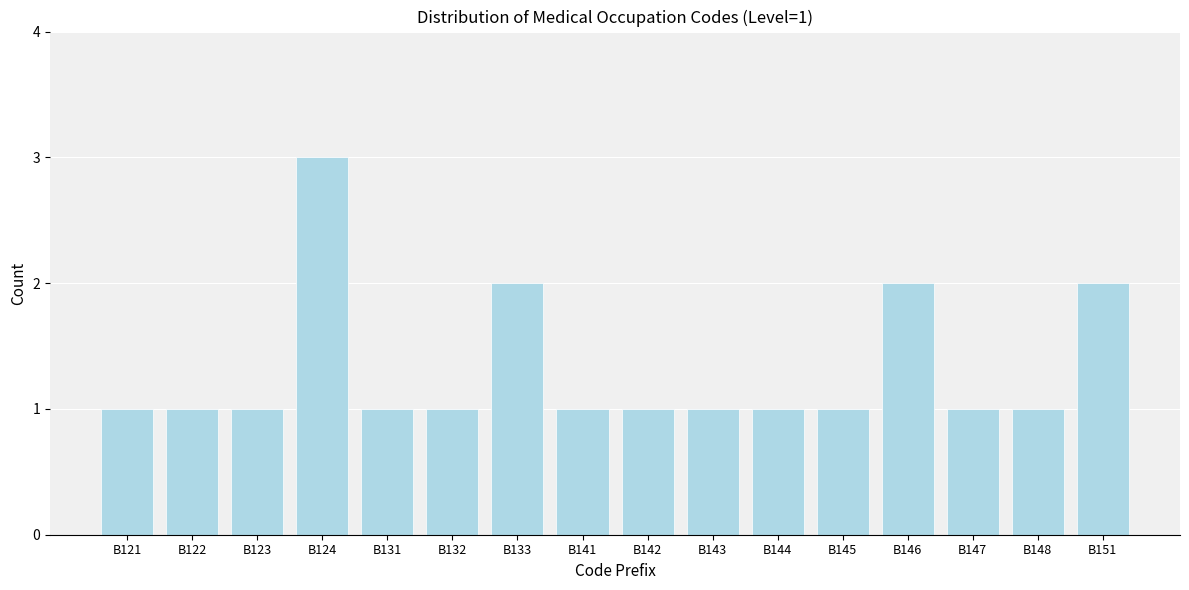

Reading right to left, list all the values displayed in this chart.

2	1	1	2	1	1	1	1	1	2	1	1	3	1	1	1